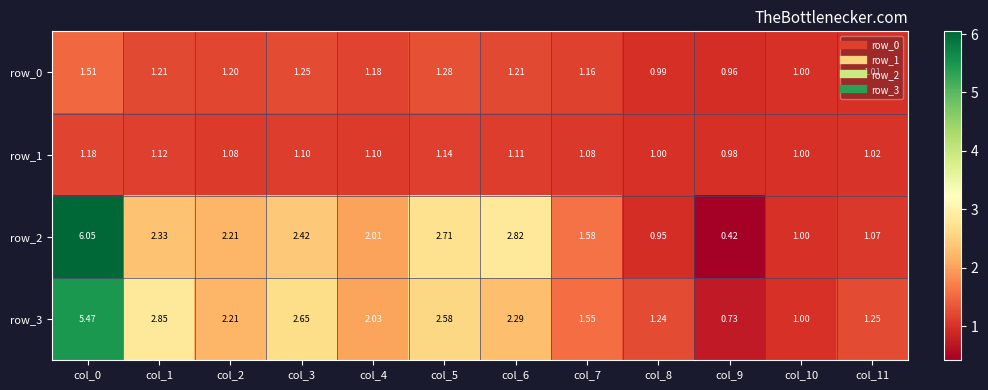

Is the value of row_0 at col_5 greater than the value of row_2 at col_2?

No